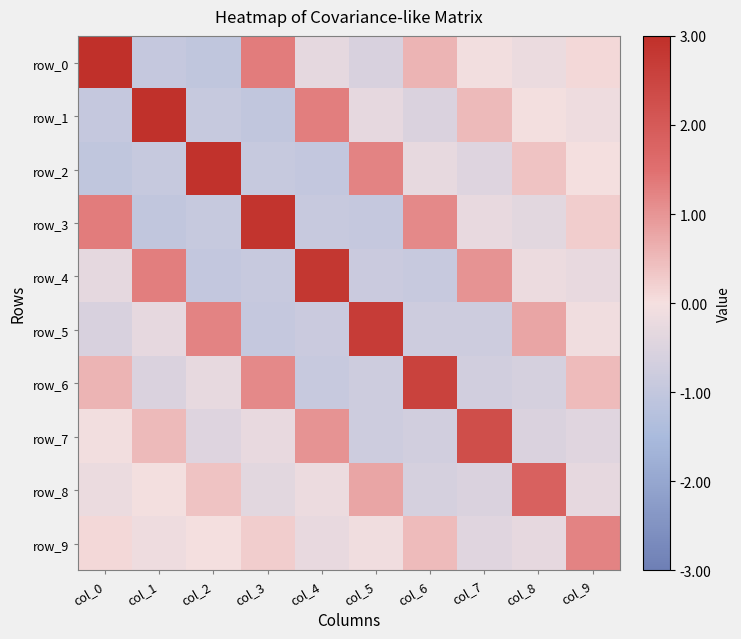

Is it true that row_7 equals 0.2 at col_1?

False